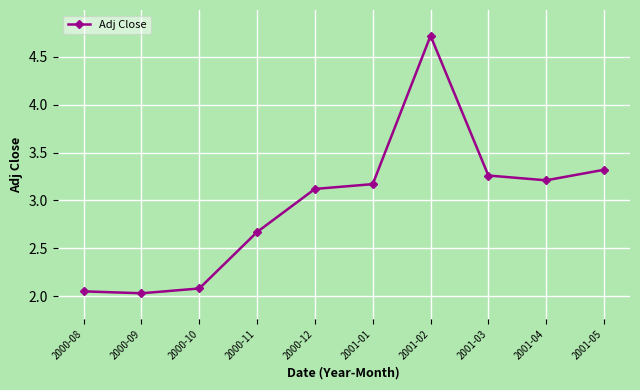

Which has a higher value, 2001-03 or 2001-02?

2001-02